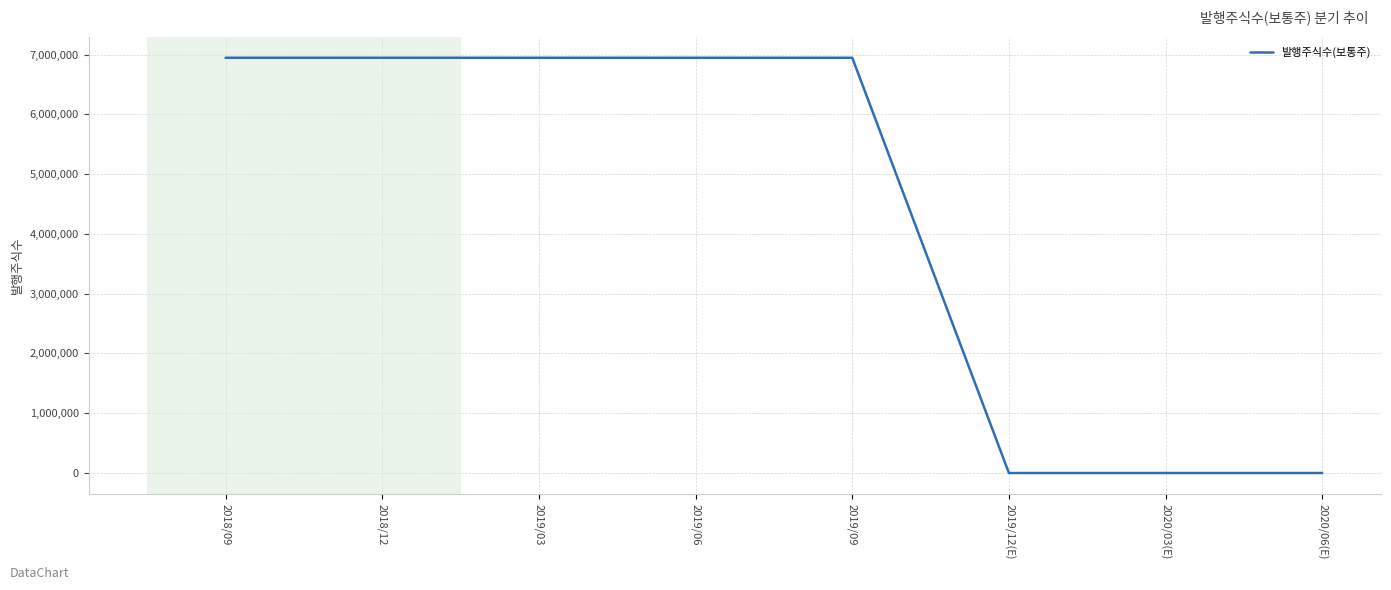

How many lines are shown in the chart?

1